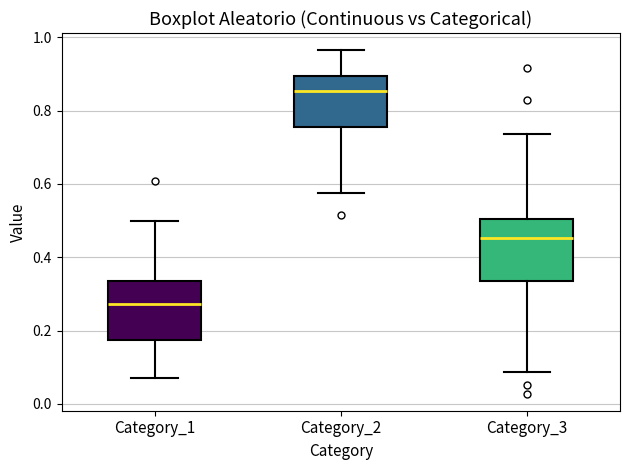

Reading left to right, read every box against the y-axis: the position of its median line, the range the box covers, and the ends of its whiskers. The values are not printed on the chart, so give them approximately, as read against the axis.

Category_1: median 0.28, box 0.18 to 0.34, whiskers 0.06 to 0.50
Category_2: median 0.86, box 0.76 to 0.90, whiskers 0.58 to 0.96
Category_3: median 0.46, box 0.34 to 0.50, whiskers 0.08 to 0.74